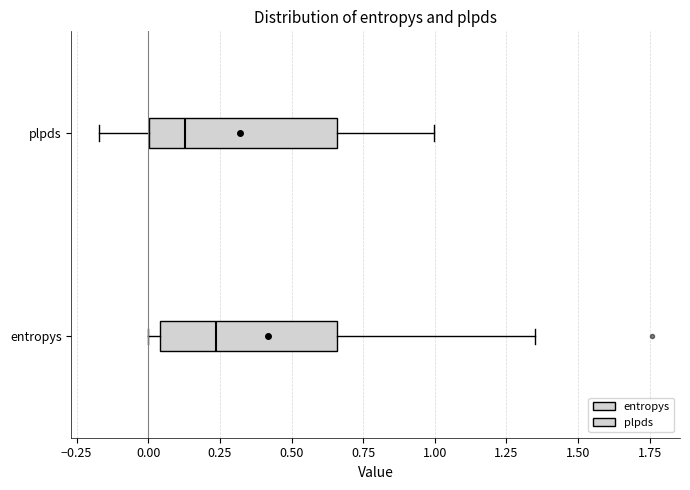

Where is the left edge of the box for entropys on the x-axis? The values are not printed on the chart, so give them approximately, as read against the axis.

0.05